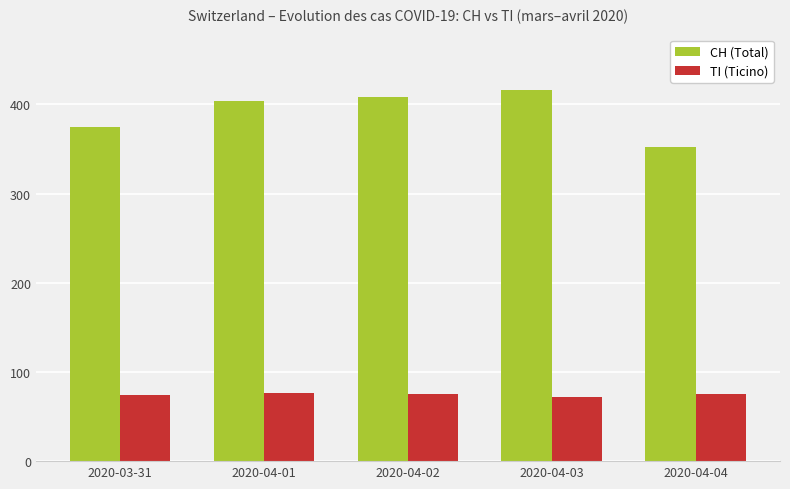

What is the minimum value for TI (Ticino)?

72